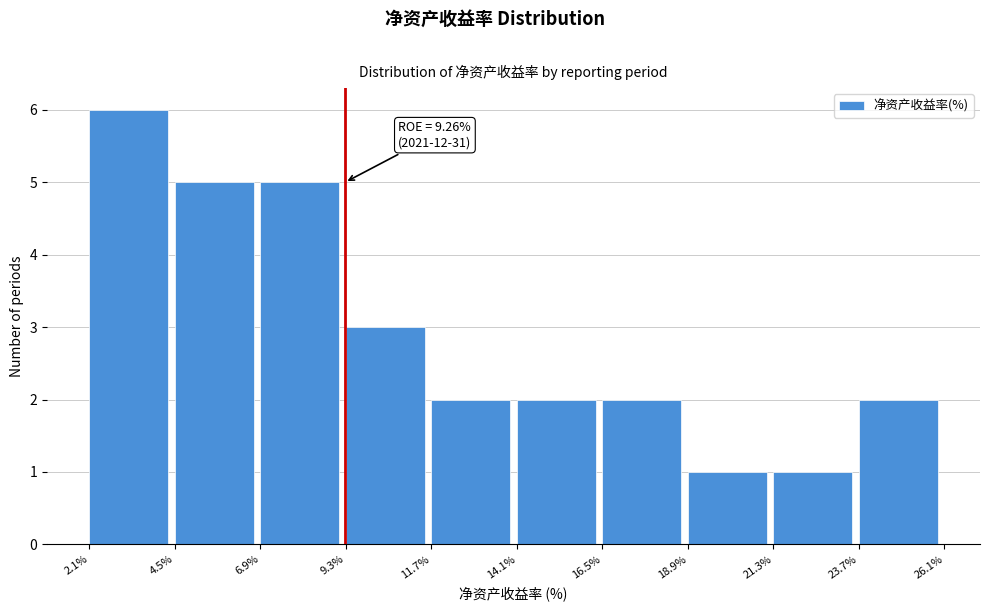

Which range on the x-axis has the tallest bar?

2.1% to 4.5%